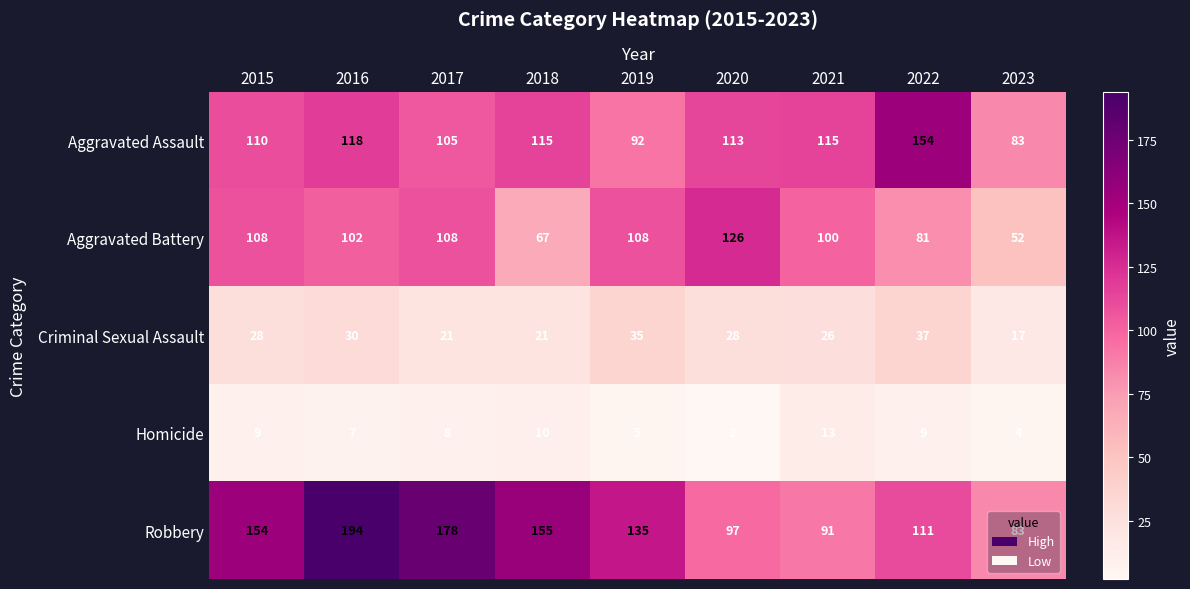

The Robbery series shows 83 at 2023. True or false?

True